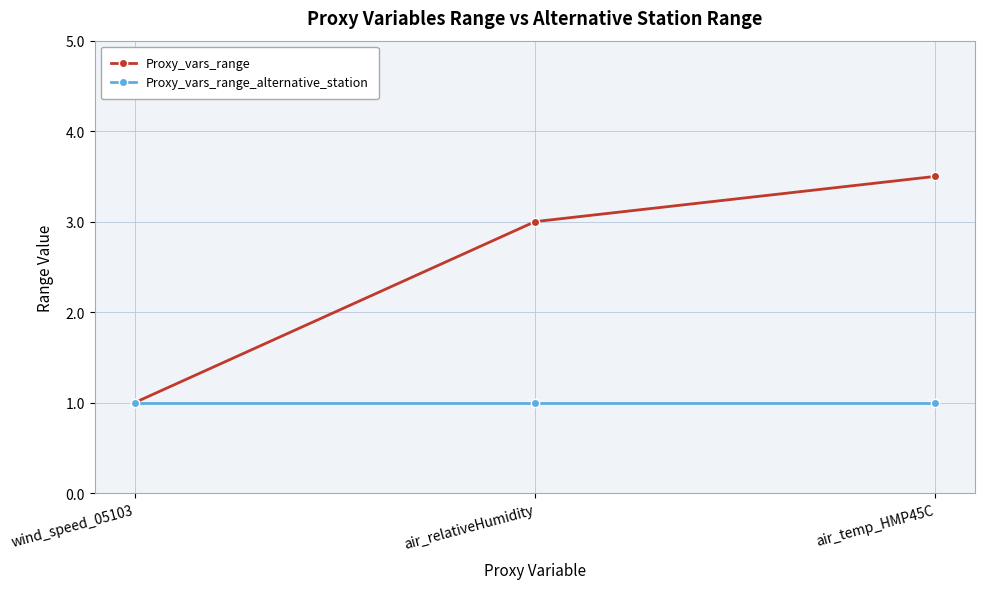

At which category is the sum across all series the highest?

air_temp_HMP45C